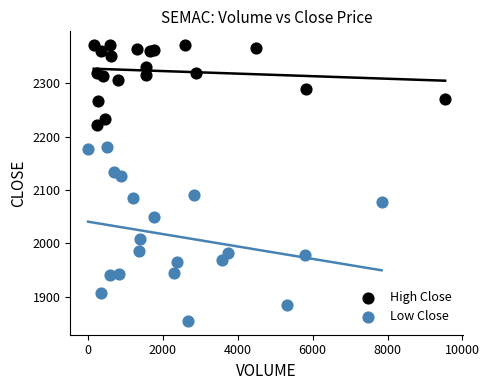

Which series has the largest Y range (max minus min)?

Low Close